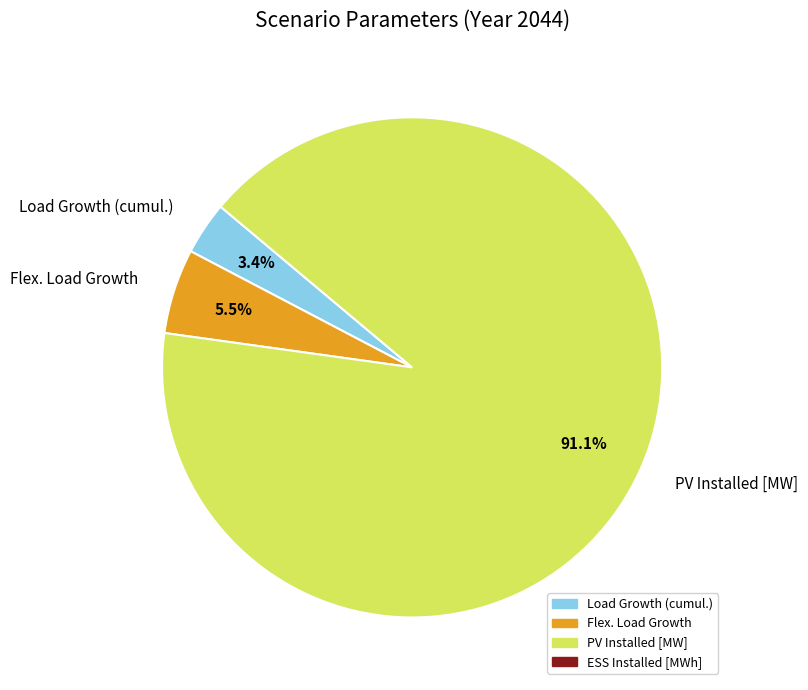

To the nearest percent, what is the average slice percentage?

33%